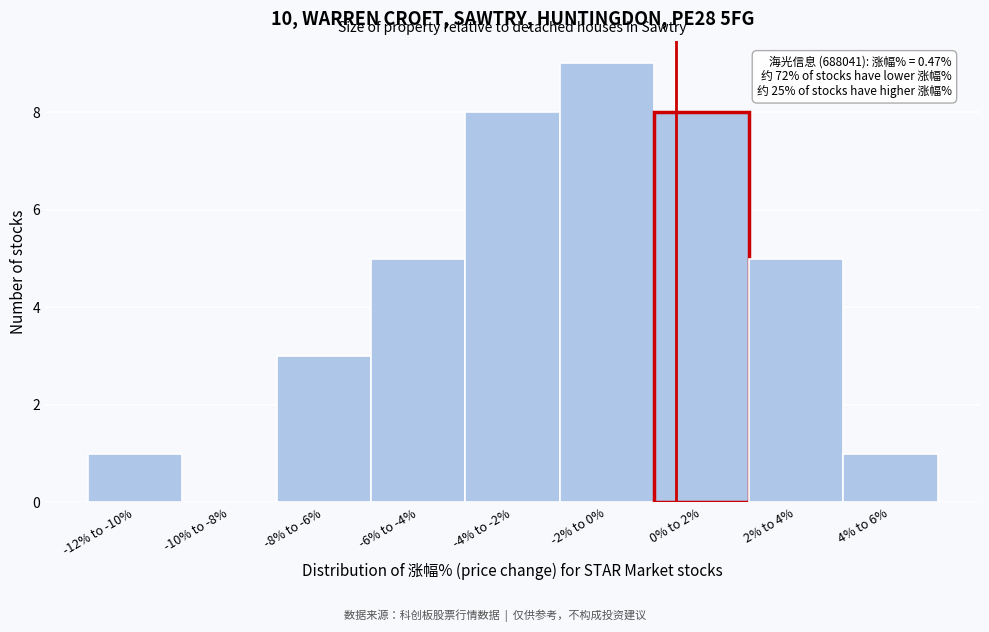

Reading right to left, transcribe all the data shown in this chart.

4% to 6%=1	2% to 4%=5	0% to 2%=8	-2% to 0%=9	-4% to -2%=8	-6% to -4%=5	-8% to -6%=3	-10% to -8%=0	-12% to -10%=1